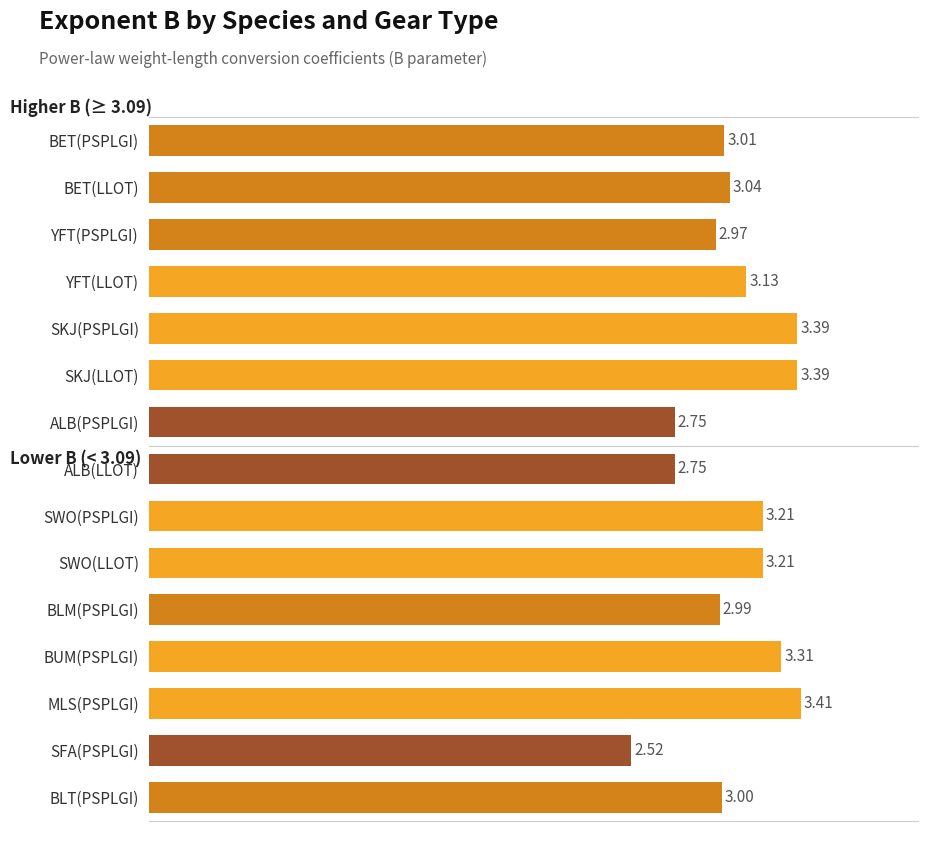

What is the difference between the maximum and minimum values?

0.9